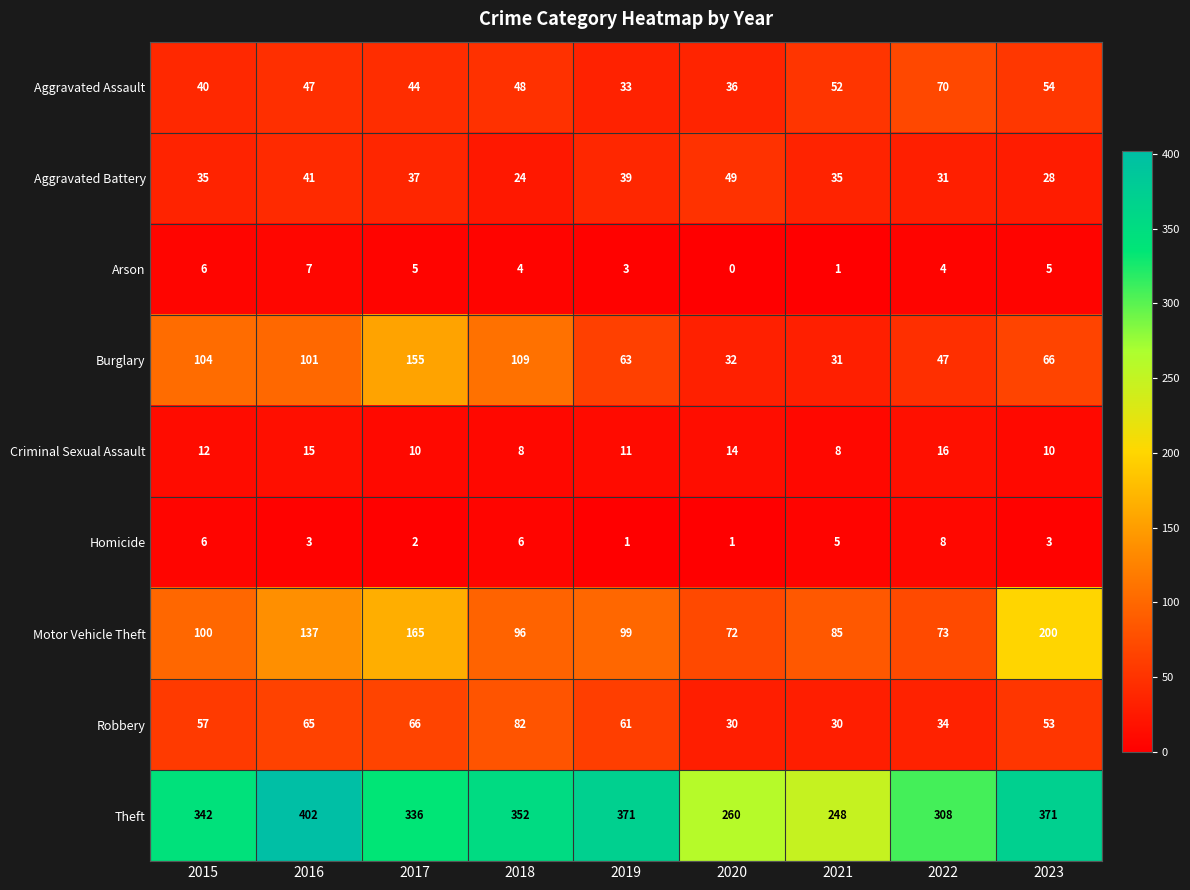

Which category has the highest value in the Theft series?

2016